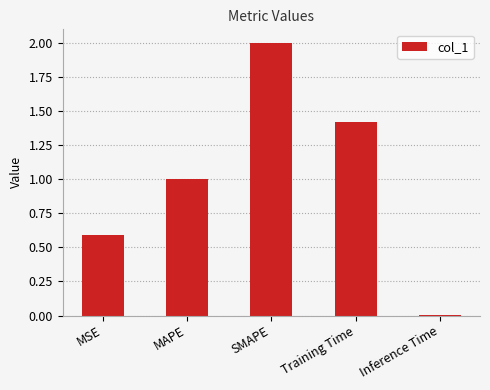

Read the value at Training Time.

1.4